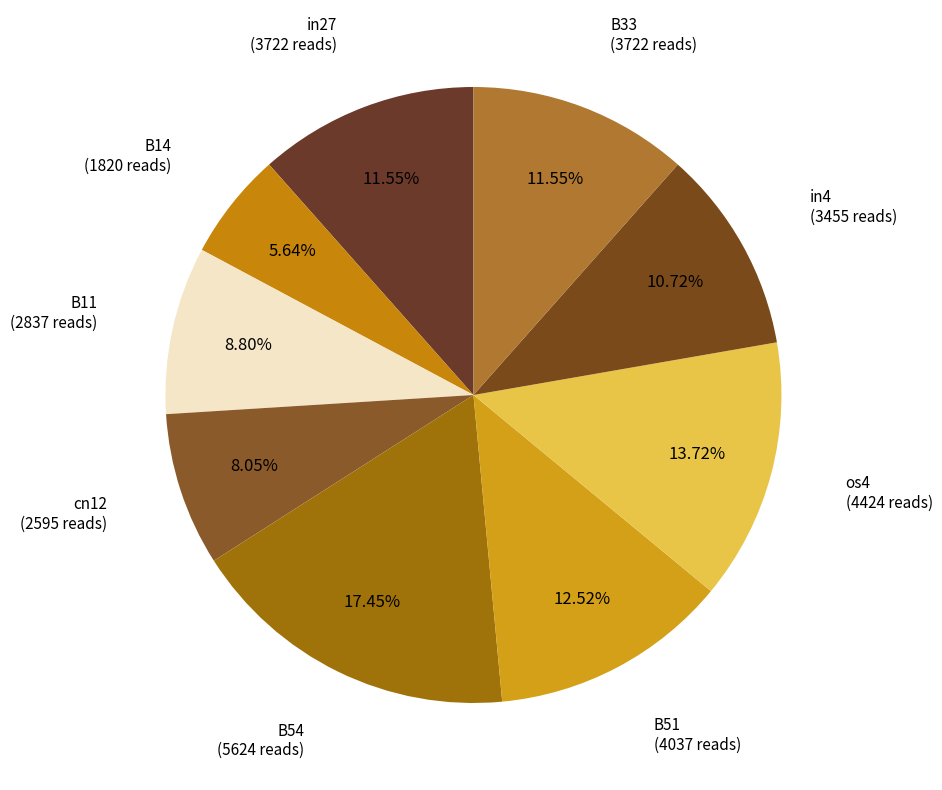

Combined, what portion of the pie is B11 and B51?

21.3%